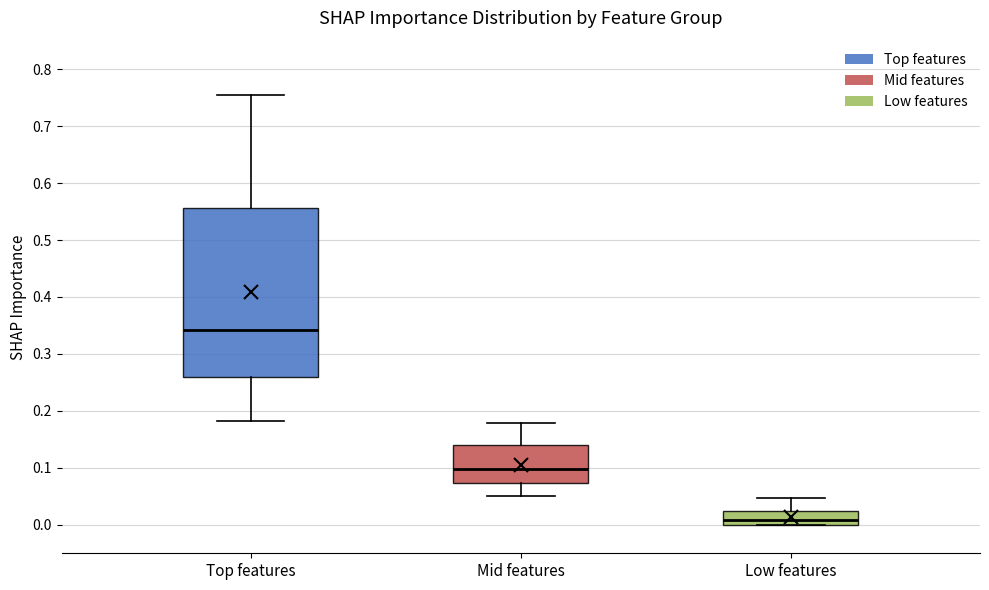

Which box has the lowest median line?

Low features